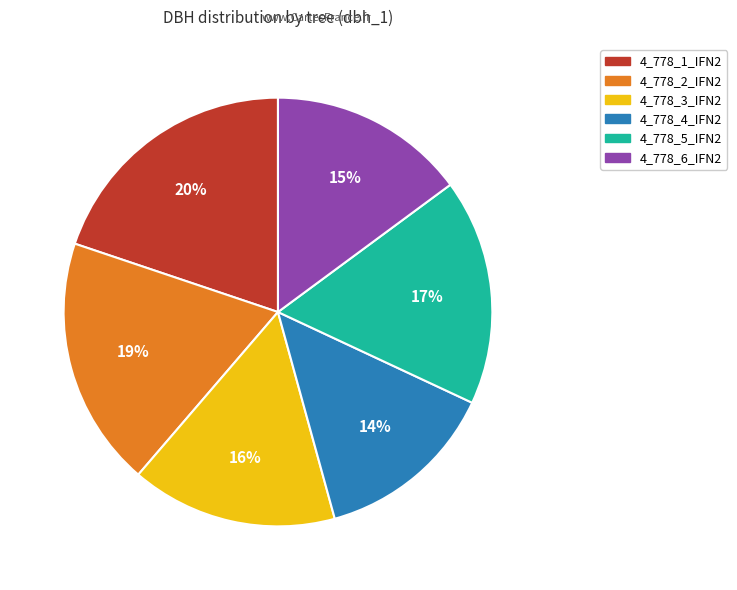

Which slice is the largest?

4_778_1_IFN2